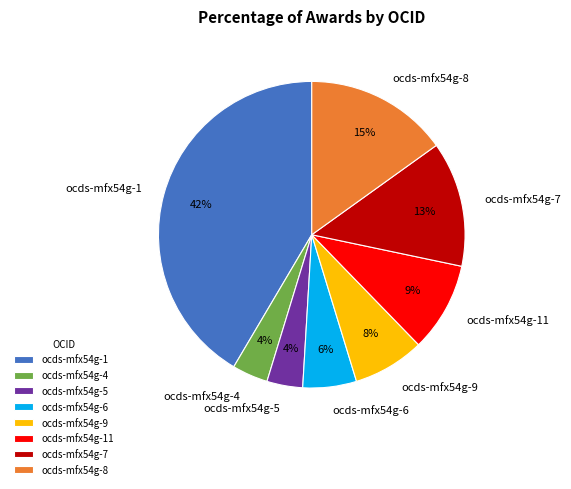

Which has a higher value, ocds-mfx54g-4 or ocds-mfx54g-7?

ocds-mfx54g-7